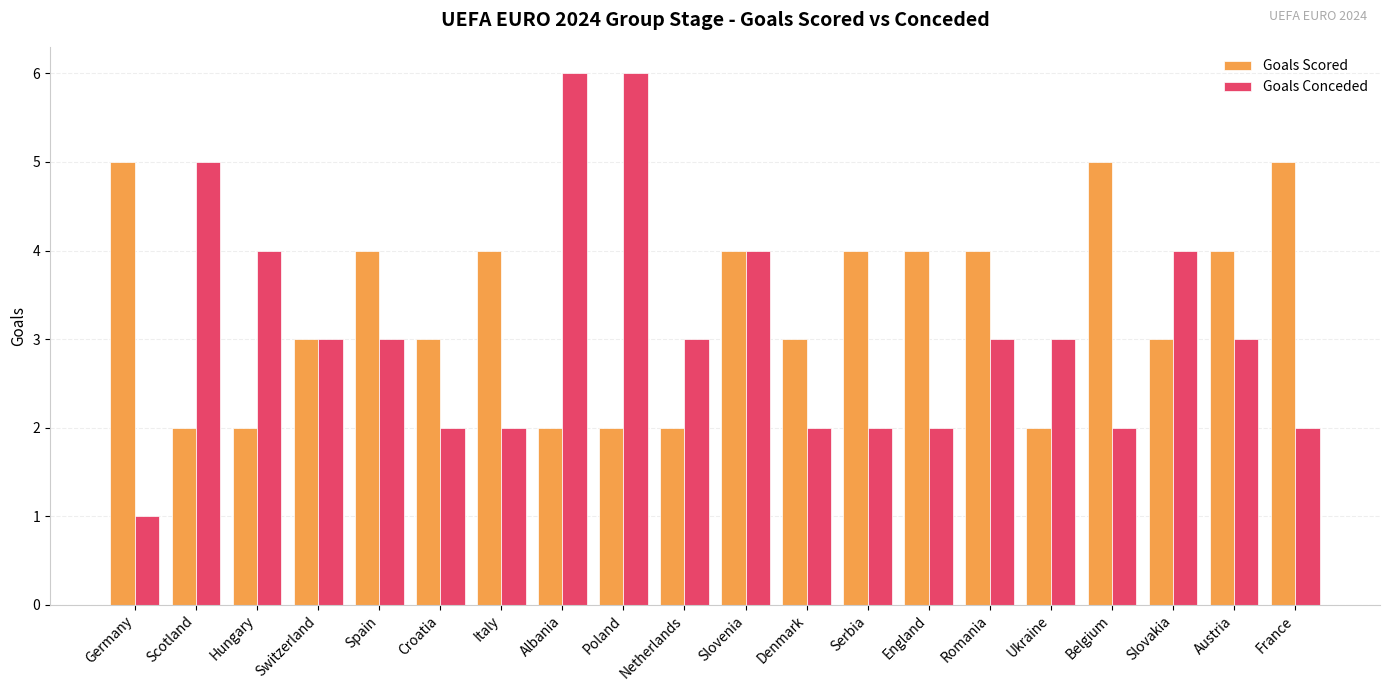

How many bars are there in each group?

2